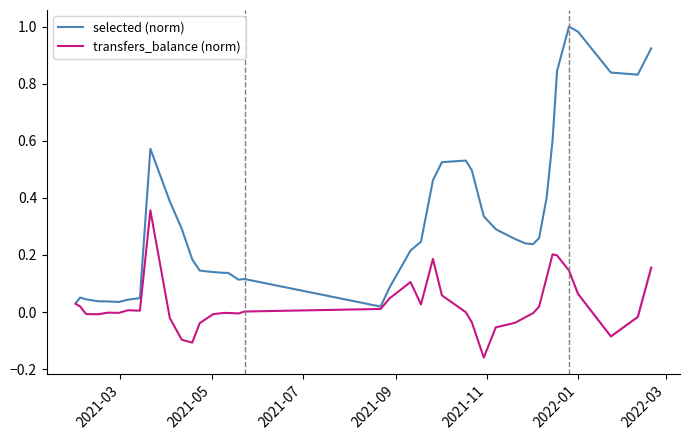

True or false: transfers_balance (norm) and selected (norm) cross at least once.

False